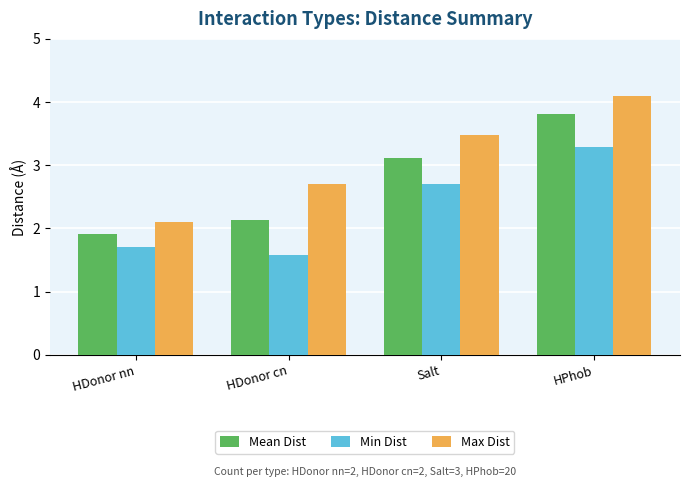

Where does the Min Dist series first go above 2?

Salt